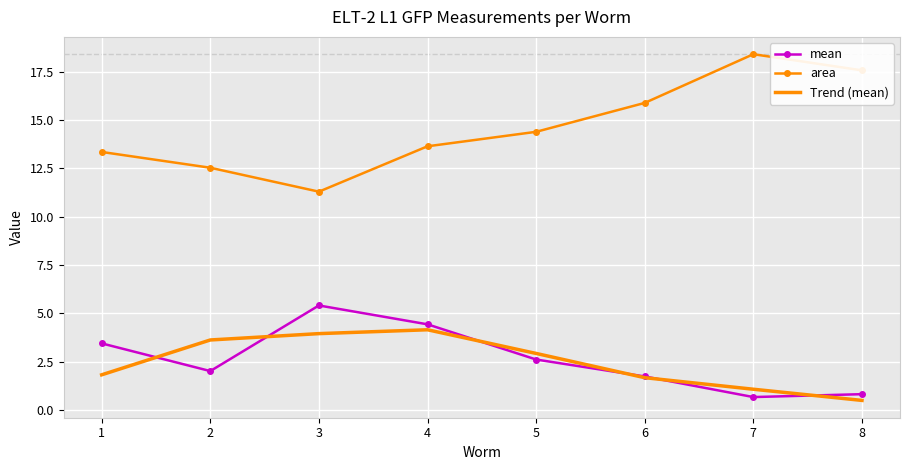

What is the difference between the second highest and minimum values in the area series?

6.3